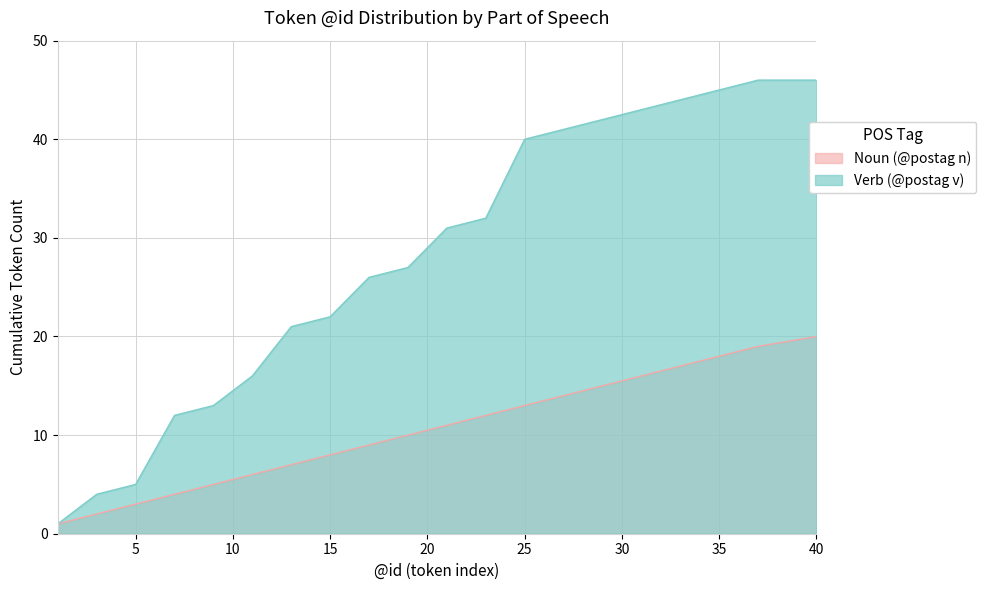

How many values in the Noun (@postag n) series exceed 11?

9